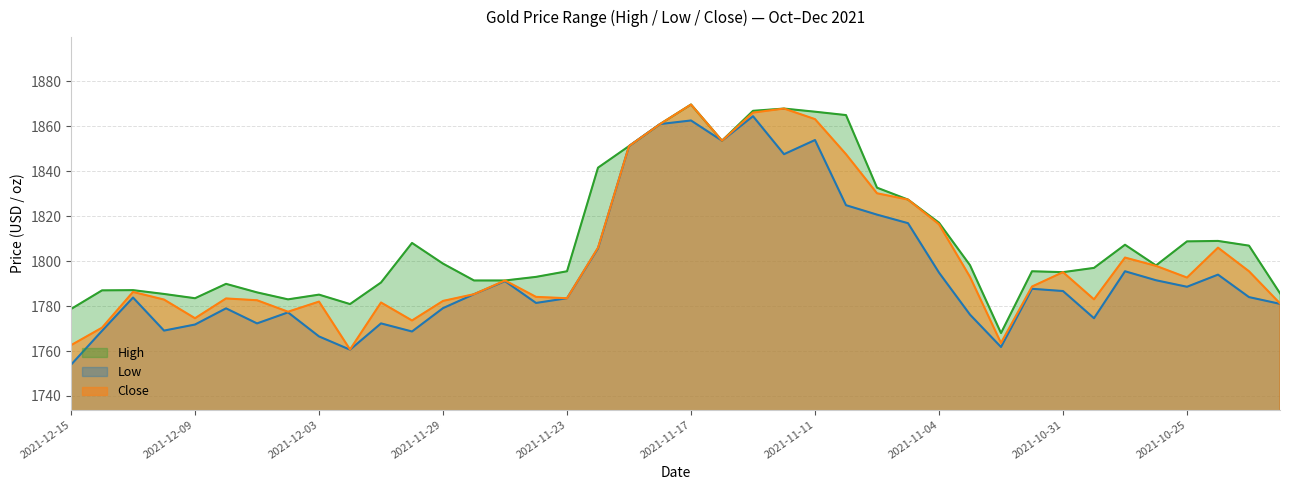

What is the difference between the highest and lowest values at 2021-11-17?

7.1